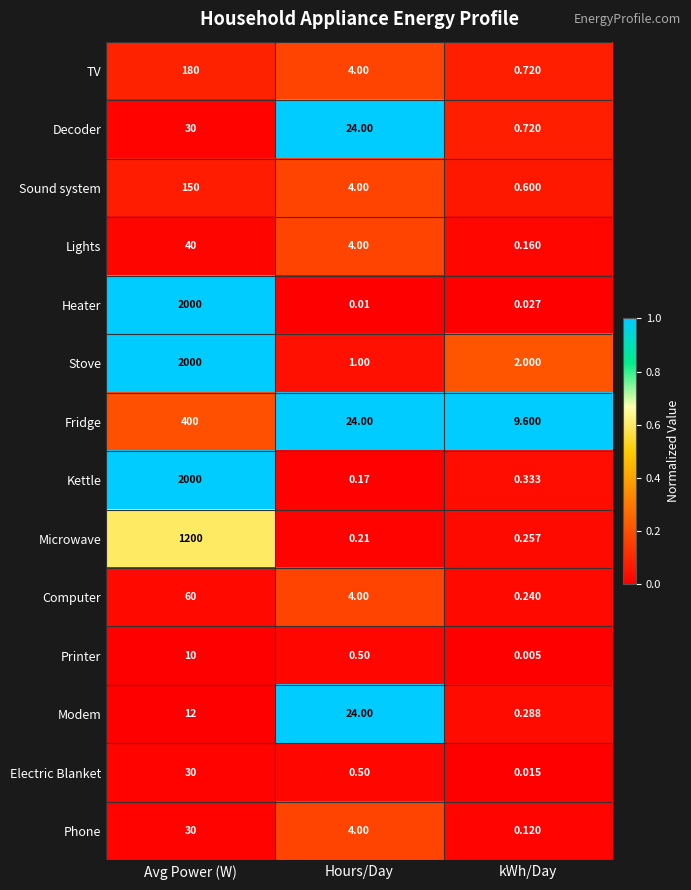

At which category does the chart reach its minimum across all series?

kWh/Day